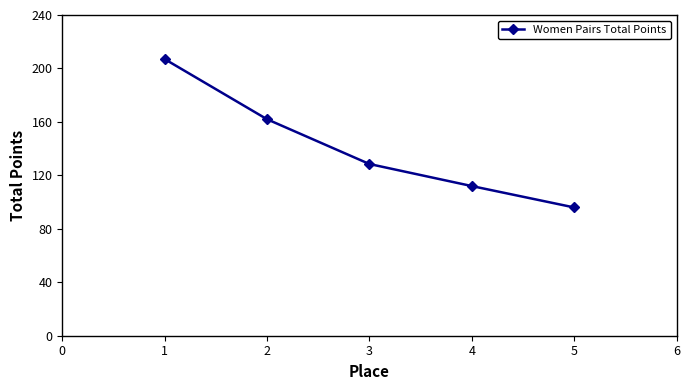

List the labels in order of value, smallest first.

5, 4, 3, 2, 1